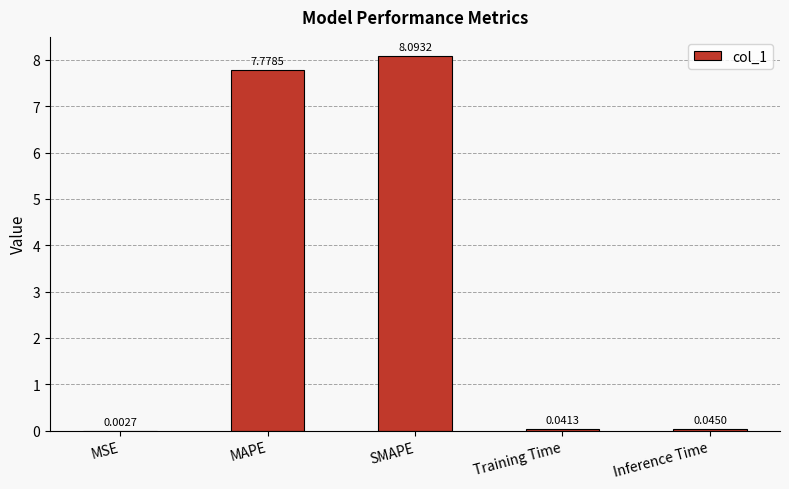

Is it true that the value at MAPE is 7.8?

True